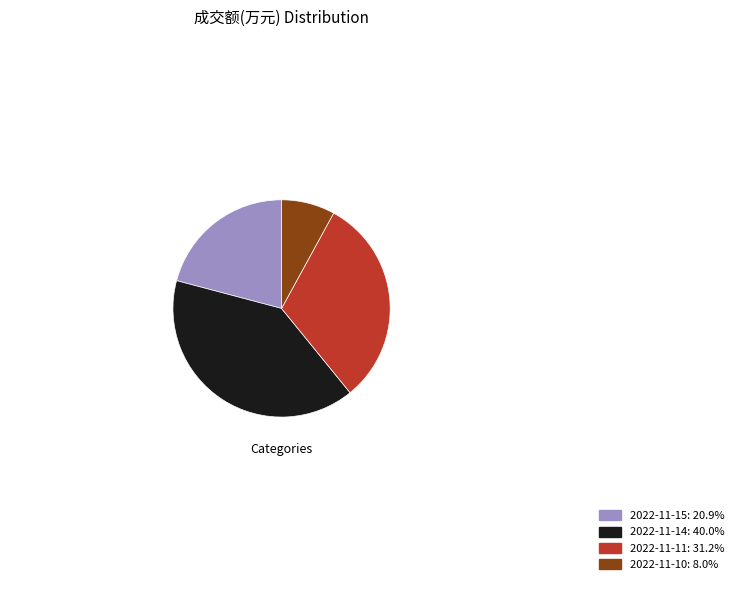

What is the largest slice in the pie chart?

2022-11-14